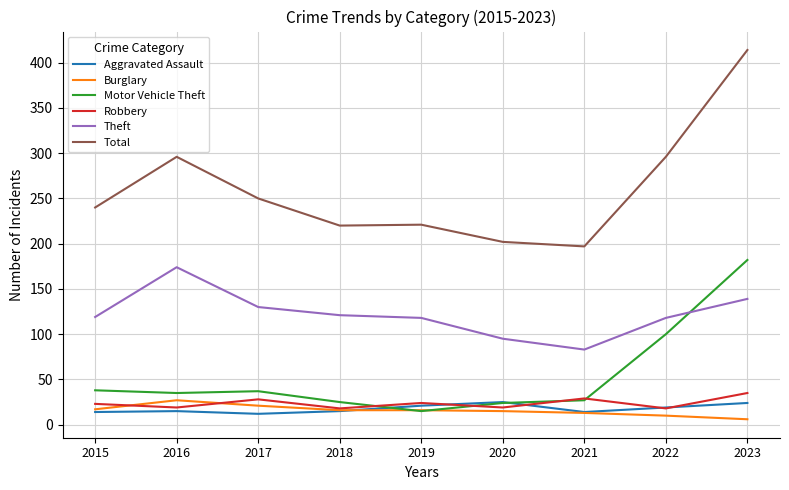

What is the total value across all series at 2018?

415